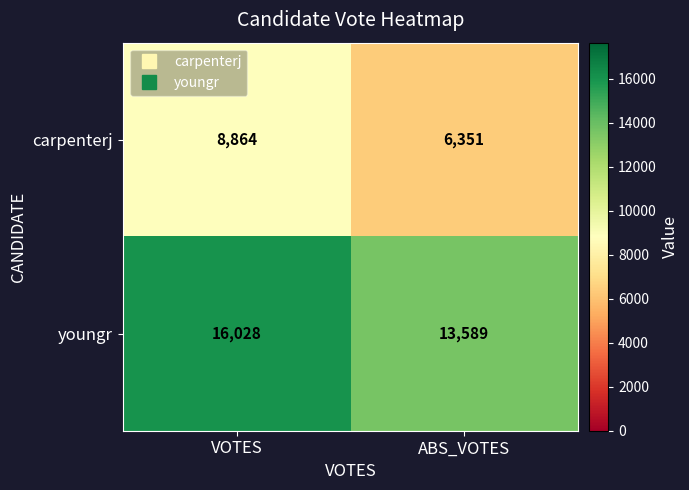

Reading left to right, transcribe all the data shown in this chart.

carpenterj: 8864	6351
youngr: 16028	13589